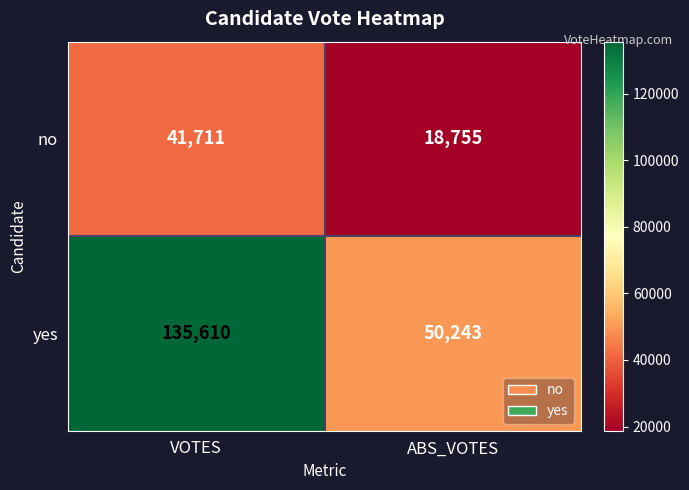

What is the total value across all series at VOTES?

177321